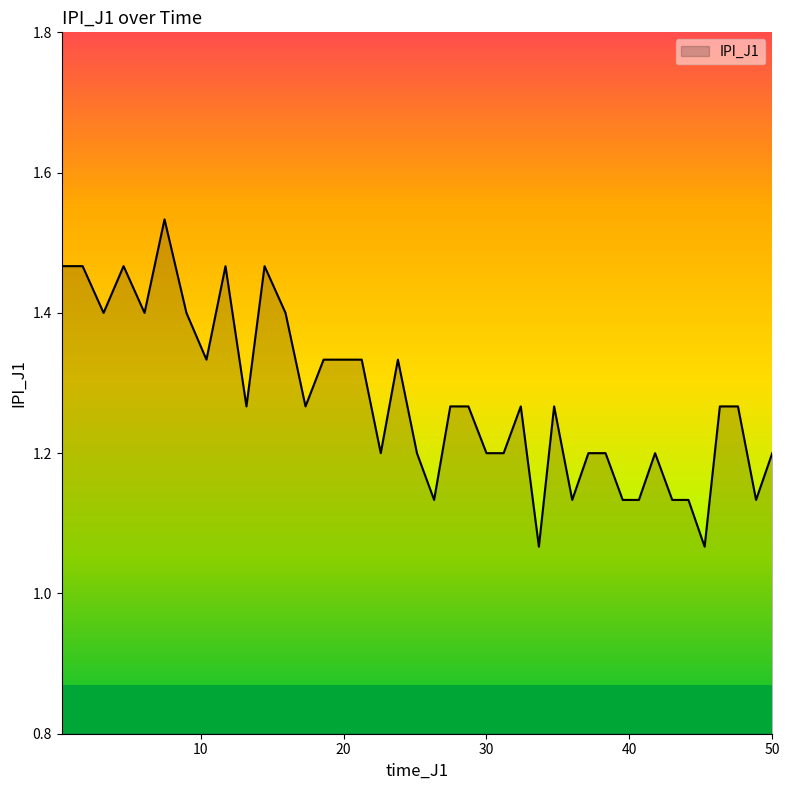

What is the sum of all values?

50.9